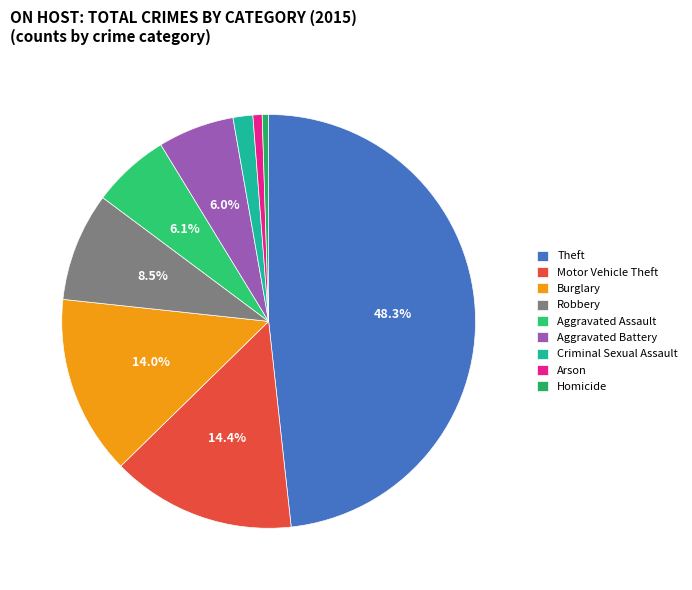

The Motor Vehicle Theft slice represents 4% of the pie. True or false?

False